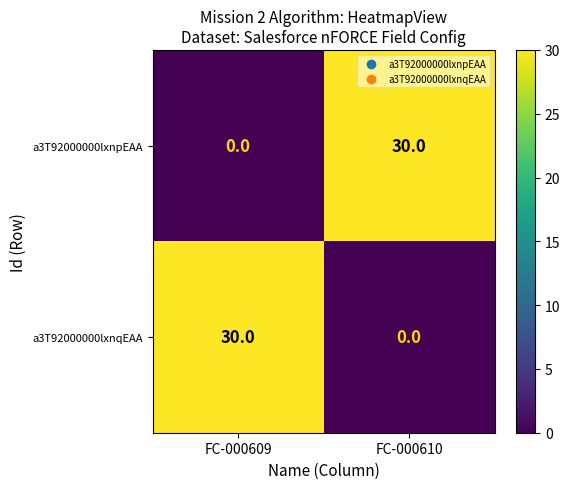

Reading left to right, list all the values displayed in this chart.

a3T92000000lxnpEAA: 0	30
a3T92000000lxnqEAA: 30	0